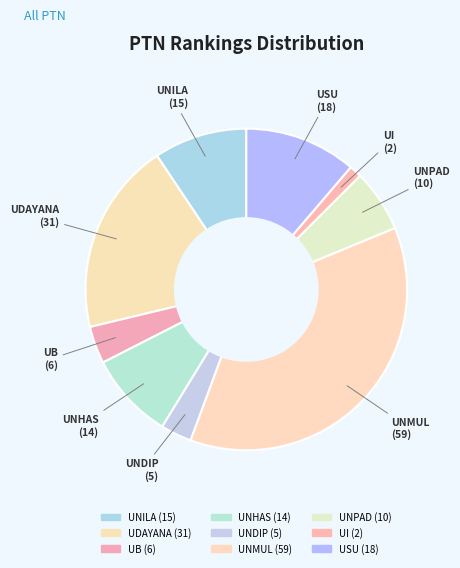

How many slices are in this pie chart?

9